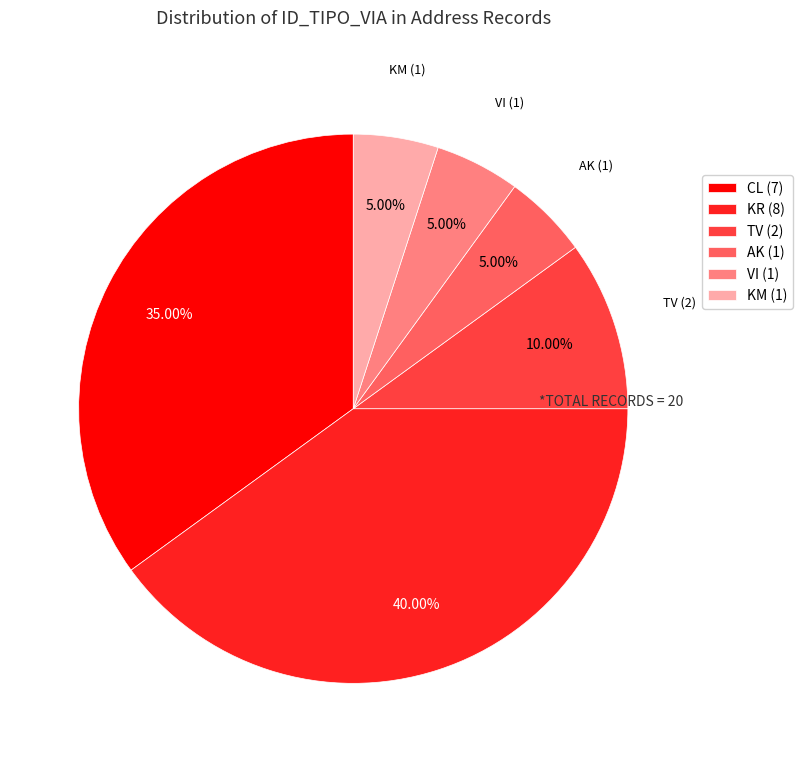

Combined, do TV (2) and AK (1) account for over 50%?

No